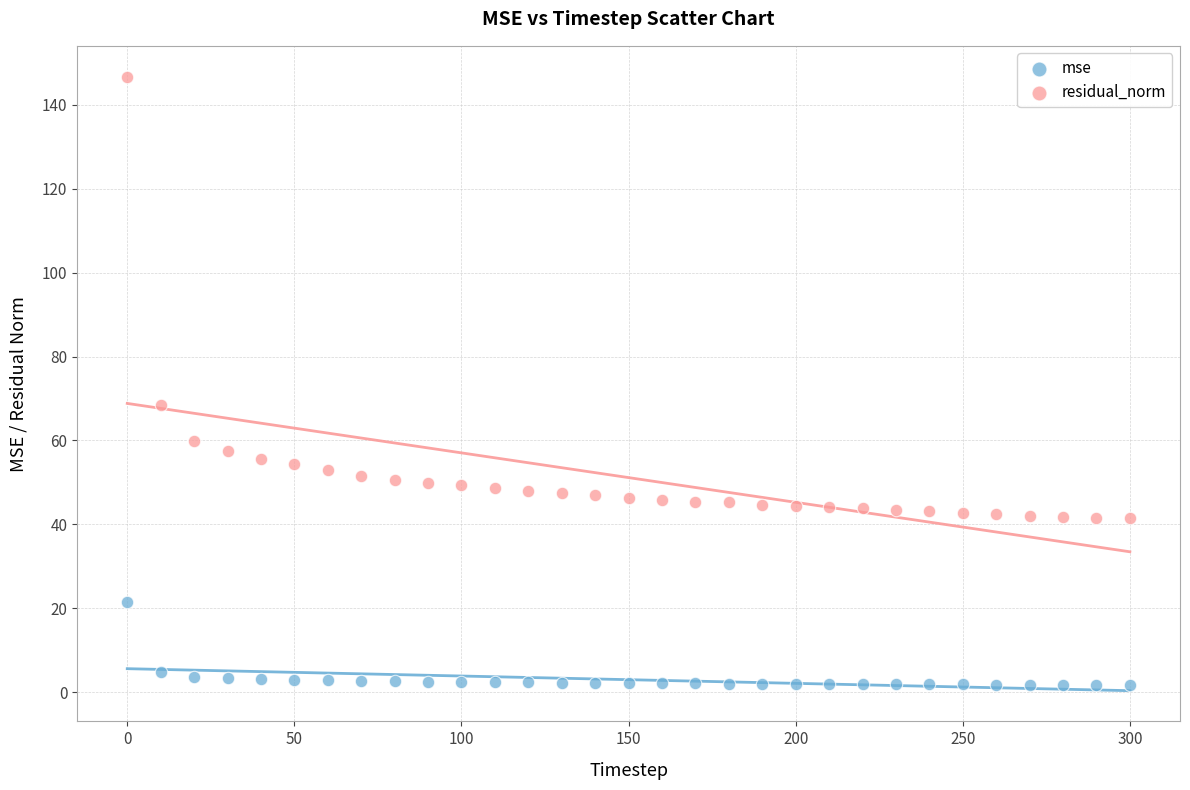

In the residual_norm series, what Y value is closest to 94?

68.3